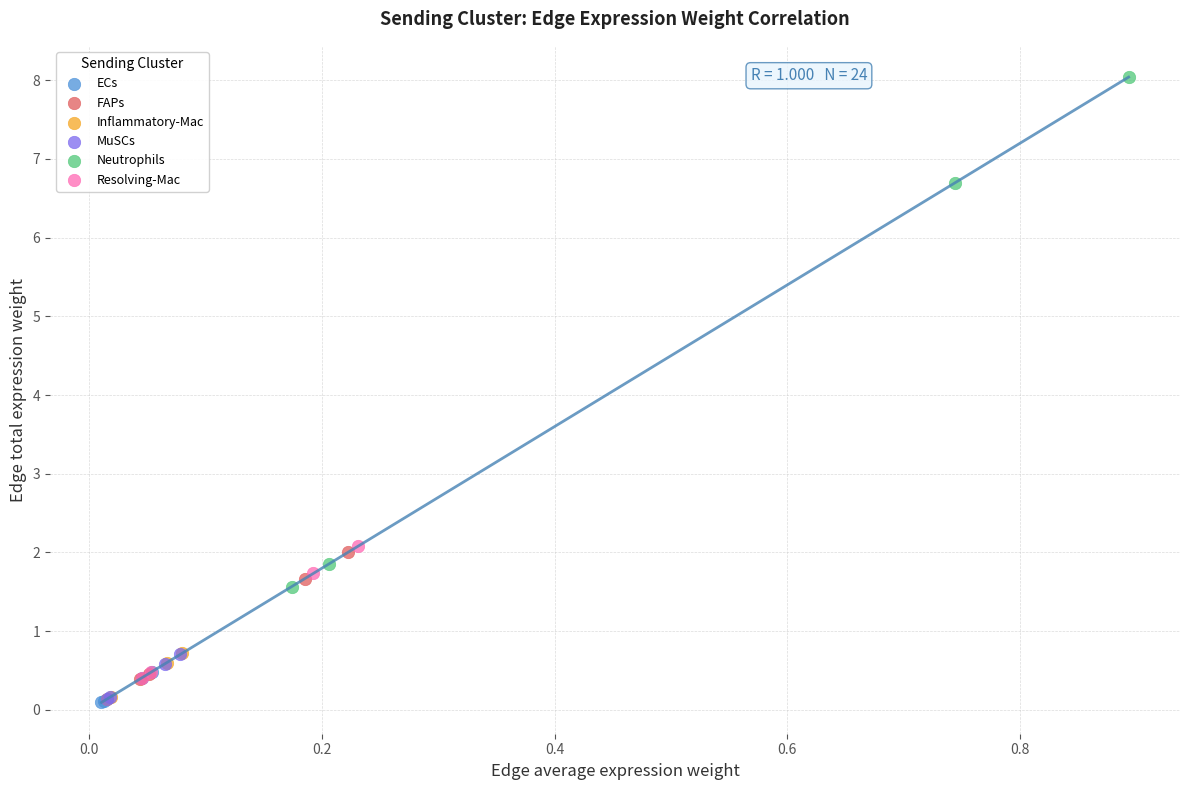

Which series reaches the maximum Y coordinate?

Neutrophils